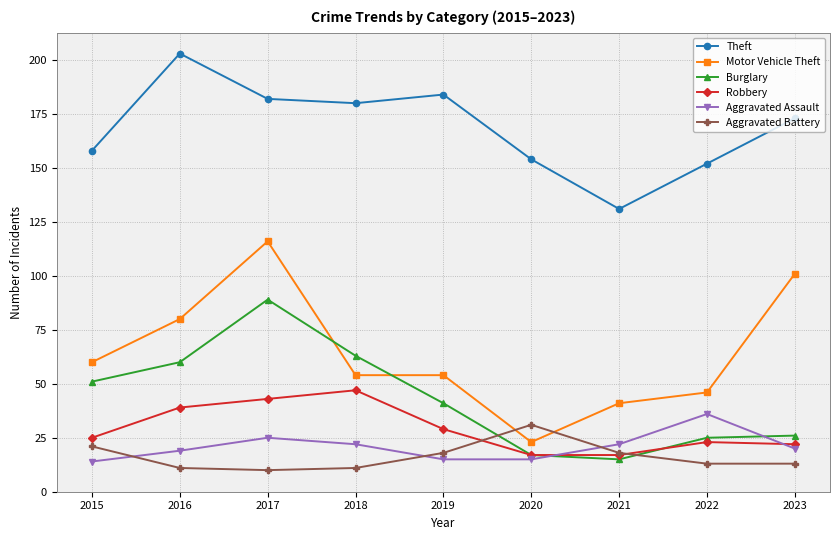

Is it true that Aggravated Assault equals 14 at 2015?

True